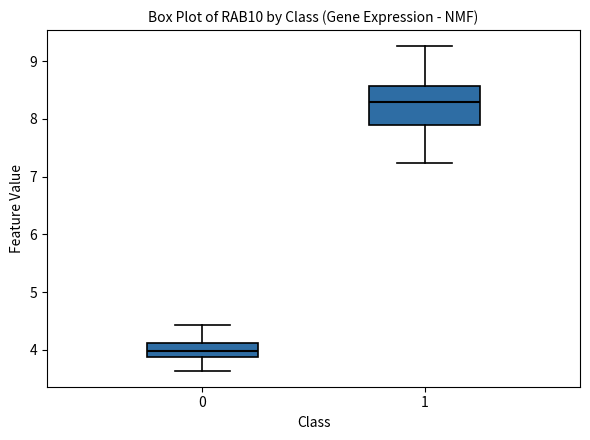

Reading left to right, read every box against the y-axis: the position of its median line, the range the box covers, and the ends of its whiskers. The values are not printed on the chart, so give them approximately, as read against the axis.

0: median 4.0, box 3.9 to 4.1, whiskers 3.6 to 4.4
1: median 8.3, box 7.9 to 8.6, whiskers 7.2 to 9.3